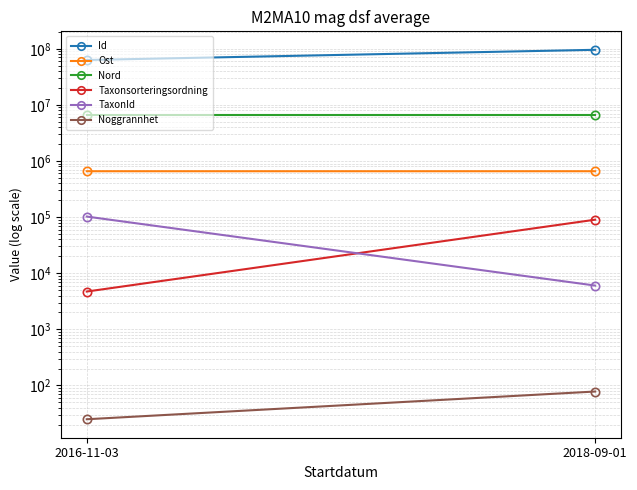

Reading left to right, transcribe all the data shown in this chart.

Id: 63102849.0	95861575.0
Ost: 657267.9	657155.2
Nord: 6577512.8	6577526.0
Taxonsorteringsordning: 4717.0	90008.0
TaxonId: 102306.0	6031.0
Noggrannhet: 25.0	78.0